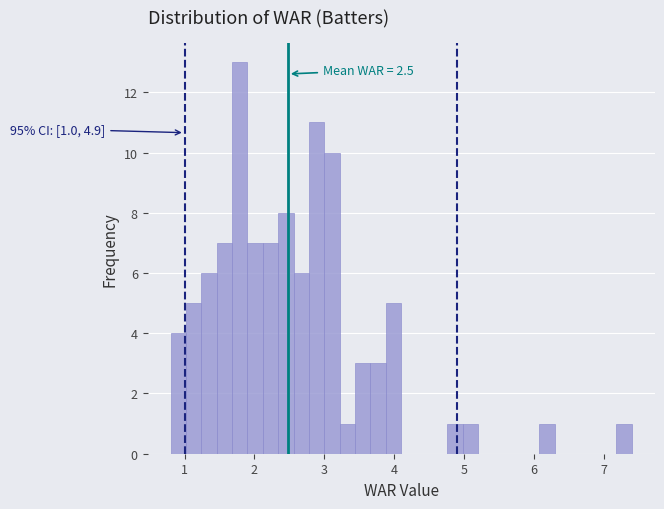

Read against the x-axis, roughly where is the centre of the tallest bar?

1.8